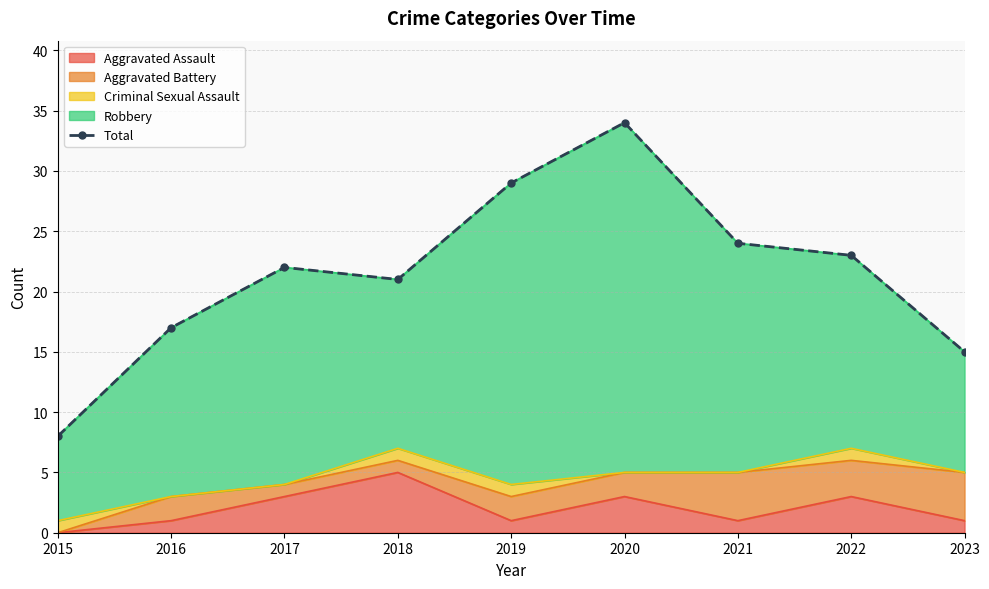

How many data points are above 22?

4